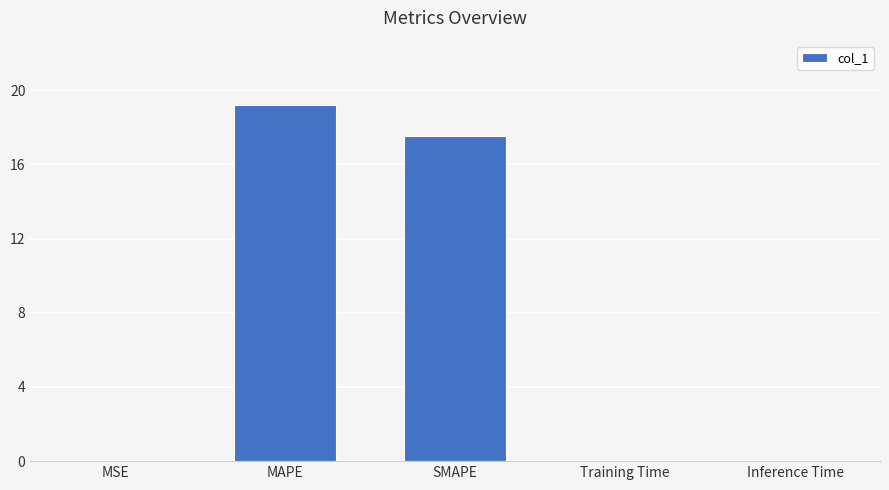

Which has a higher value, MAPE or MSE?

MAPE